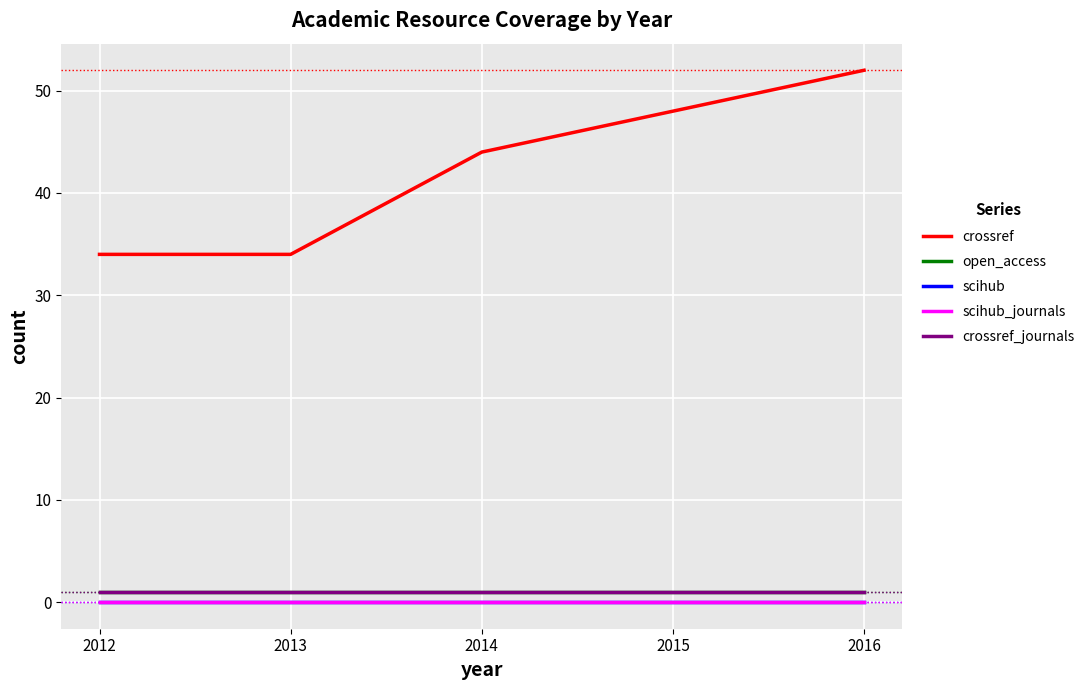

What is the spread (max minus min) of values at 2014?

44